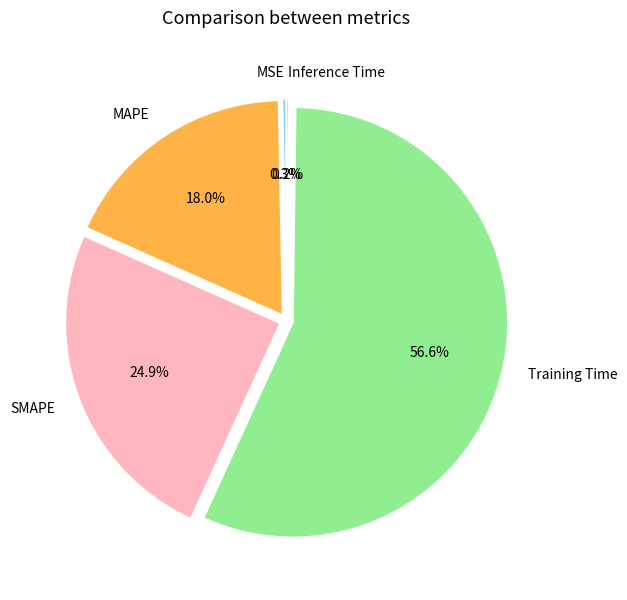

The Training Time slice represents 65% of the pie. True or false?

False